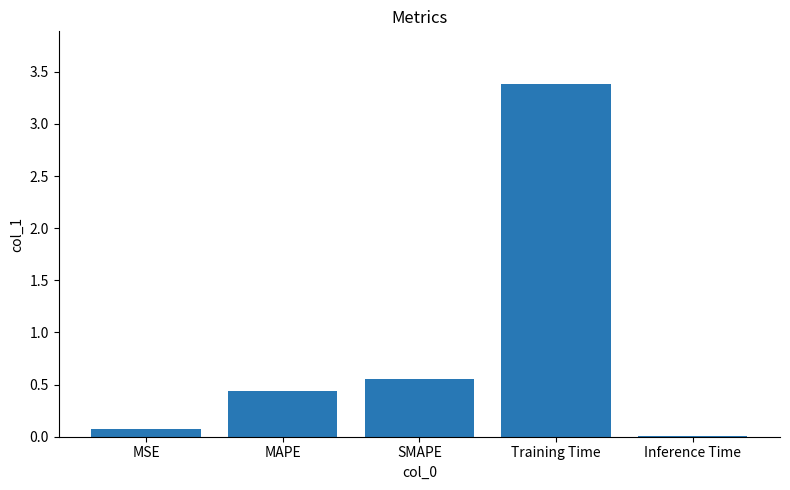

What is the maximum value shown in the chart?

3.4